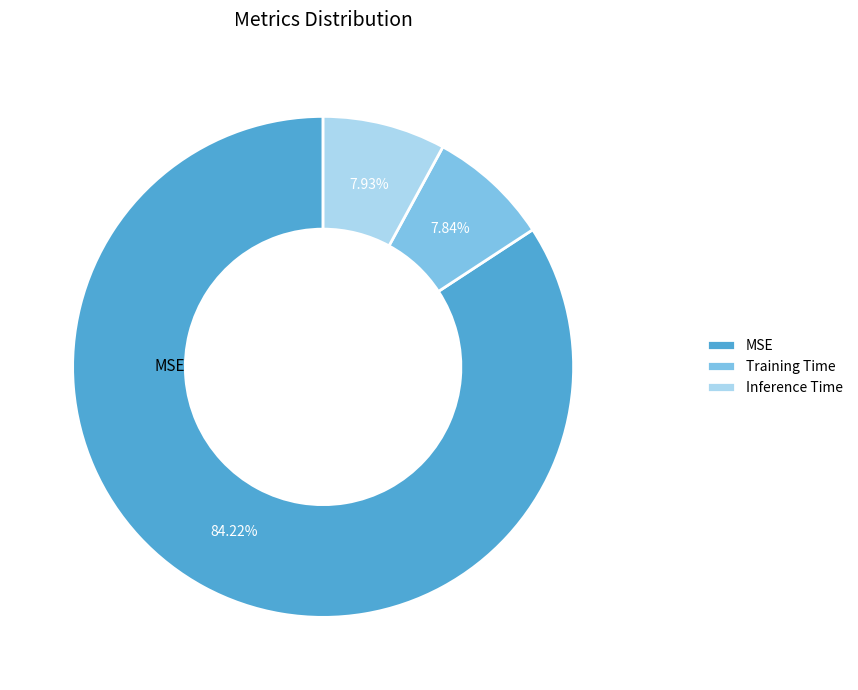

How many slices are in this pie chart?

3